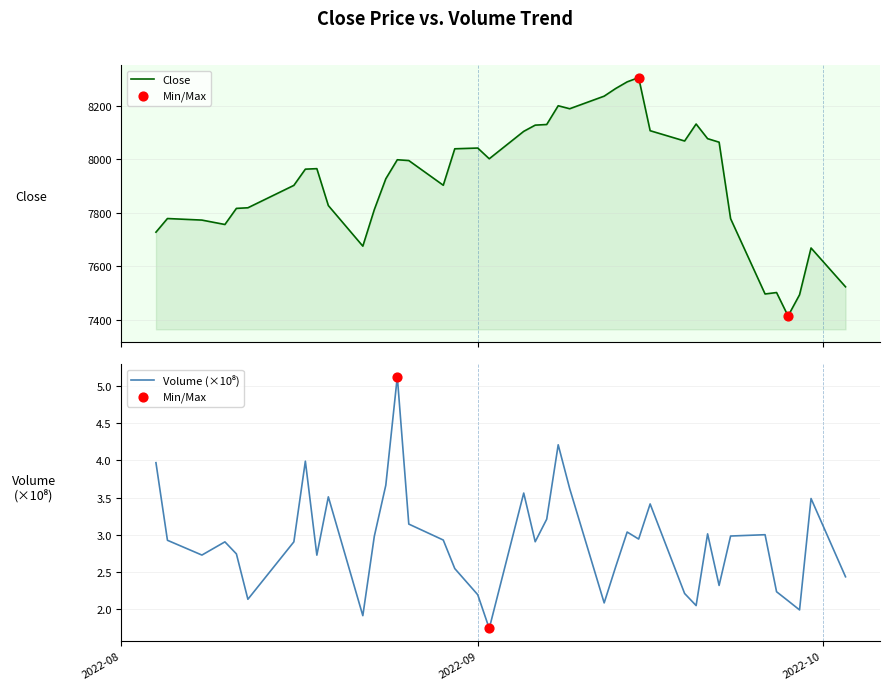

Is the value of Volume (×10⁸) at 29 greater than the value of Close at 13?

No